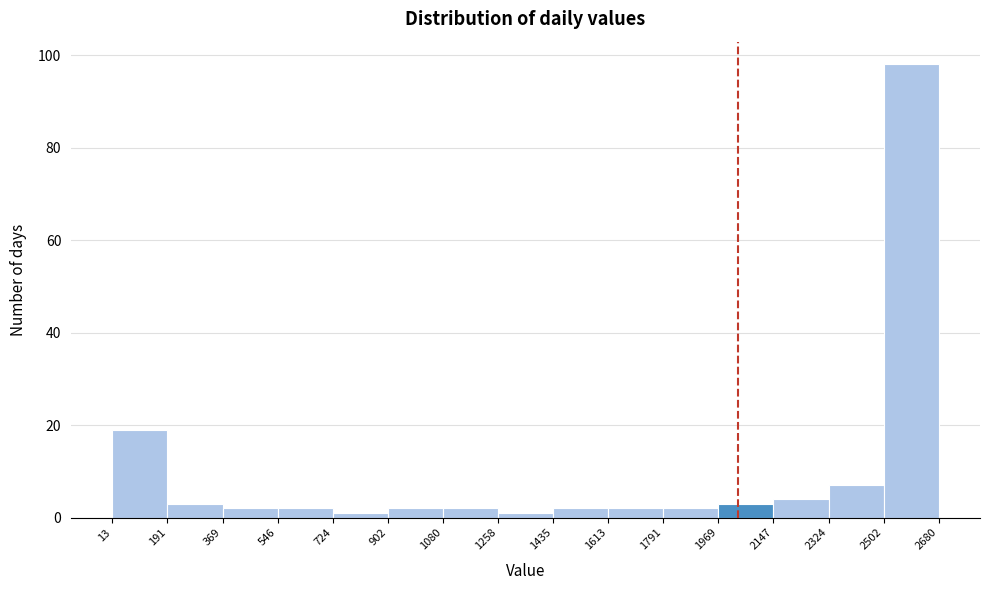

Reading left to right, list every bar in this chart as the range it spans on the x-axis followed by its height. The values are not printed on the chart, so give them approximately, as read against the axis.

13 to 191: 20
191 to 369: 4
369 to 546: 2
546 to 724: 2
724 to 902: under 2
902 to 1080: 2
1080 to 1258: 2
1258 to 1435: under 2
1435 to 1613: 2
1613 to 1791: 2
1791 to 1969: 2
1969 to 2147: 4
2147 to 2324: 4
2324 to 2502: 8
2502 to 2680: 98